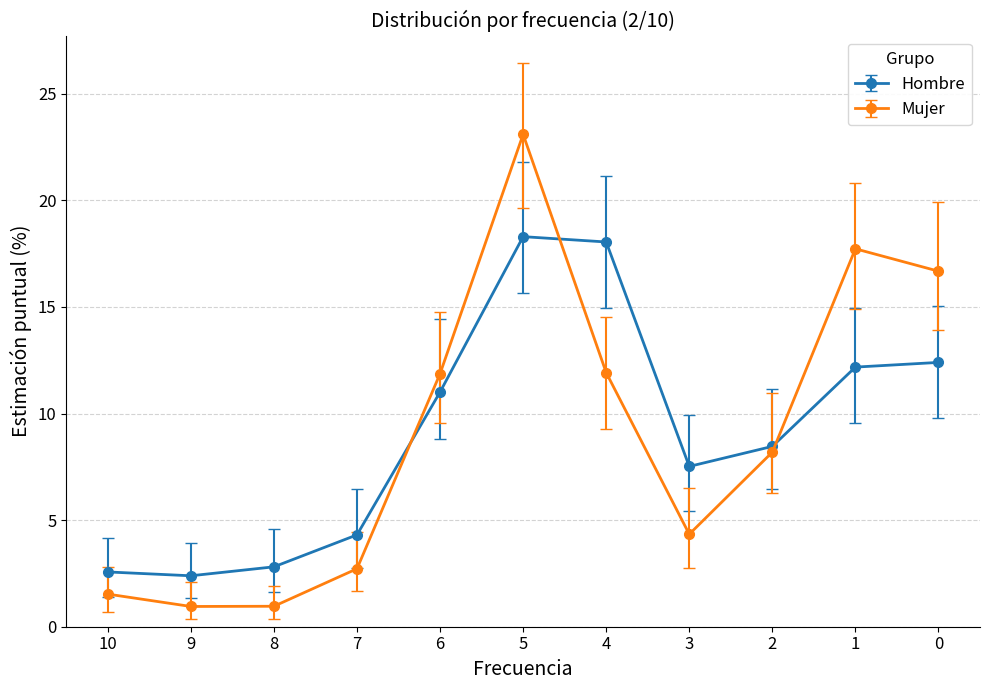

Between 6 and 1, which series saw the biggest shift?

Mujer